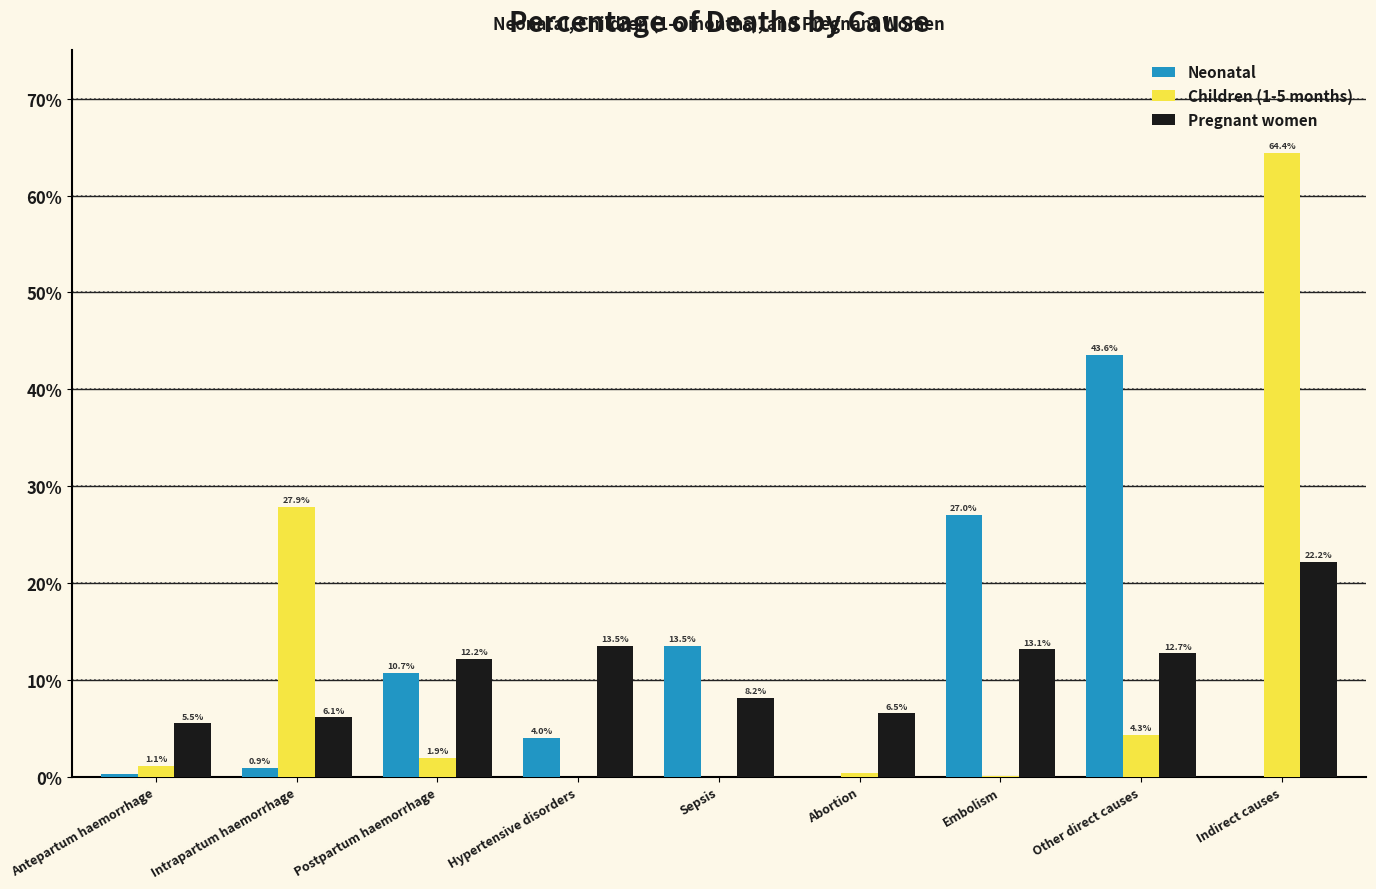

The Neonatal series shows 0.1 at Hypertensive disorders. True or false?

False